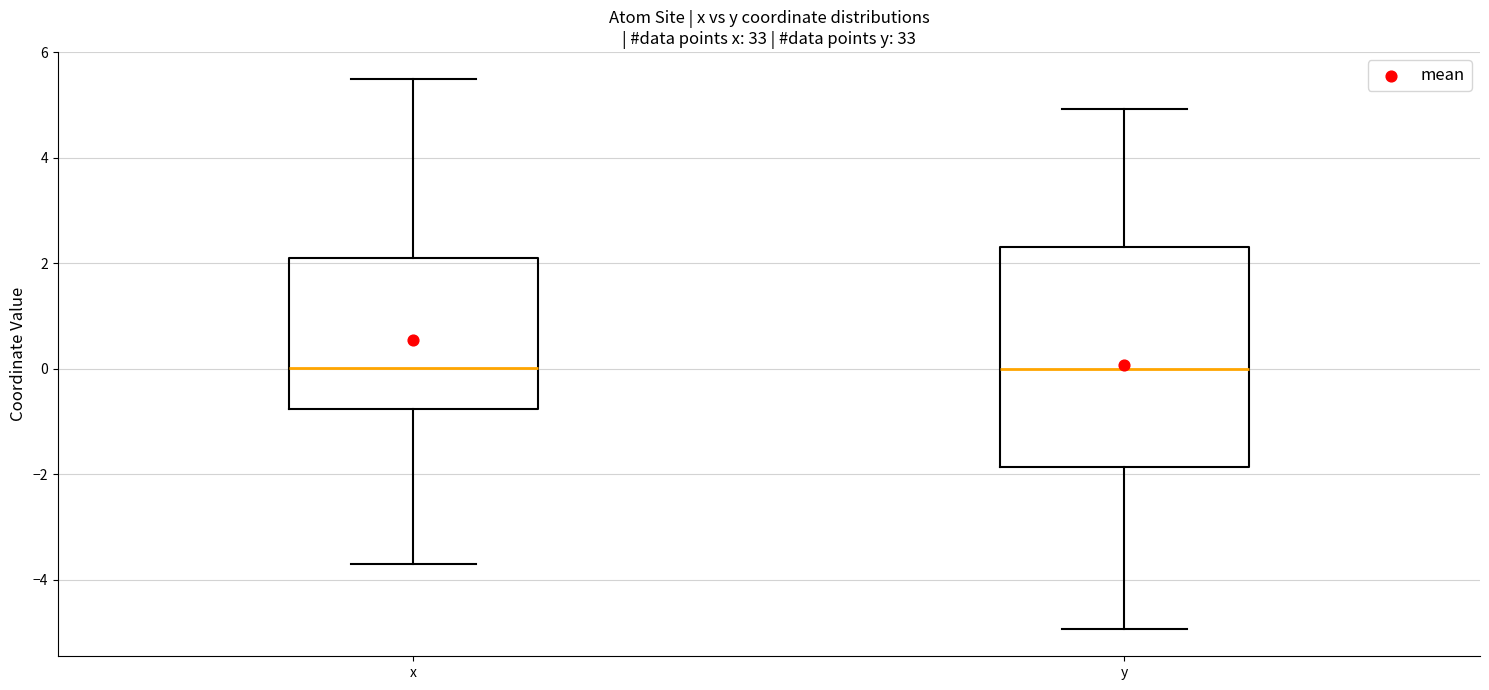

Reading left to right, transcribe this box plot: for each box, give where its median line is, the range the box spans, and where its two whiskers end, as read against the y-axis. The values are not printed on the chart, so give them approximately, as read against the axis.

x: median 0.0, box -0.8 to 2.2, whiskers -3.8 to 5.4
y: median 0.0, box -1.8 to 2.4, whiskers -5.0 to 5.0